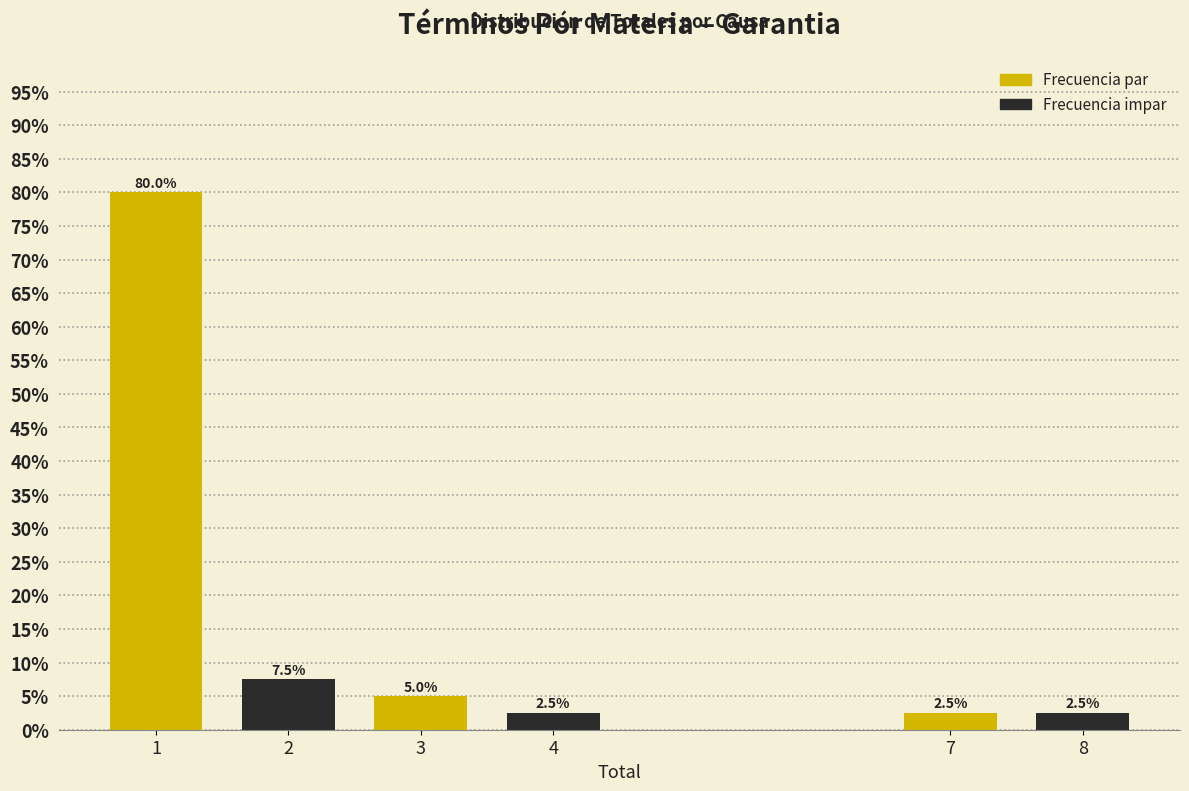

Which label corresponds to the smallest value in the chart?

7